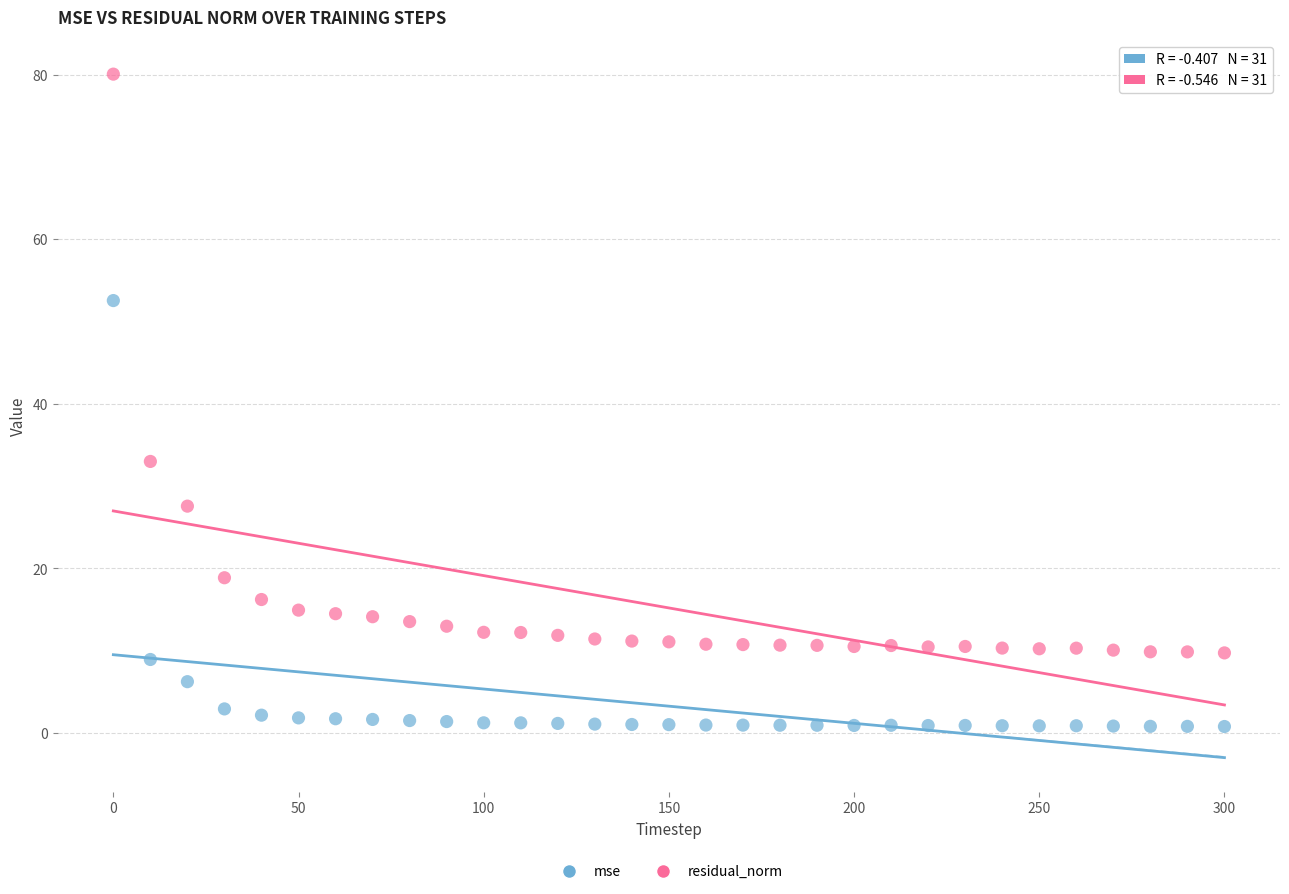

What are all the series names shown in the legend?

mse, residual_norm